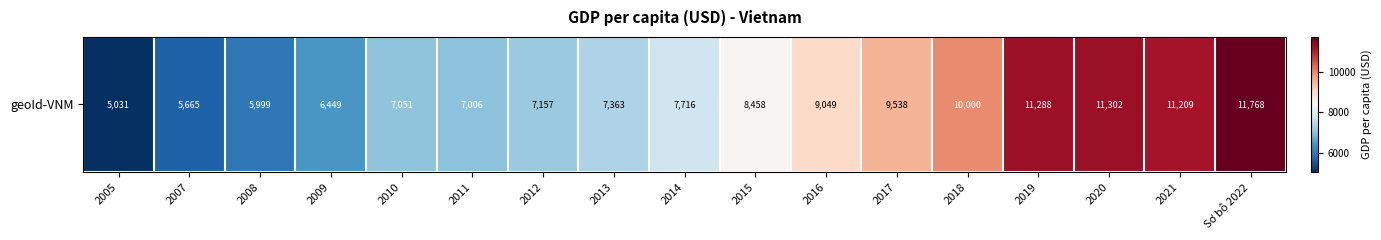

Reading left to right, list all the values displayed in this chart.

2005=5031.2	2007=5665.0	2008=5998.8	2009=6449.0	2010=7051.3	2011=7006.5	2012=7156.8	2013=7363.2	2014=7715.7	2015=8457.5	2016=9049.2	2017=9537.6	2018=9999.8	2019=11287.6	2020=11302.2	2021=11209.1	Sơ bộ 2022=11767.9